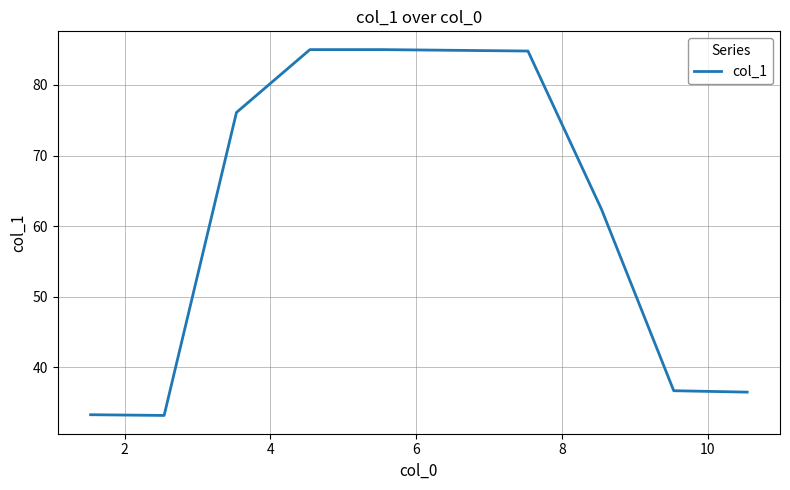

How many lines are shown in the chart?

1